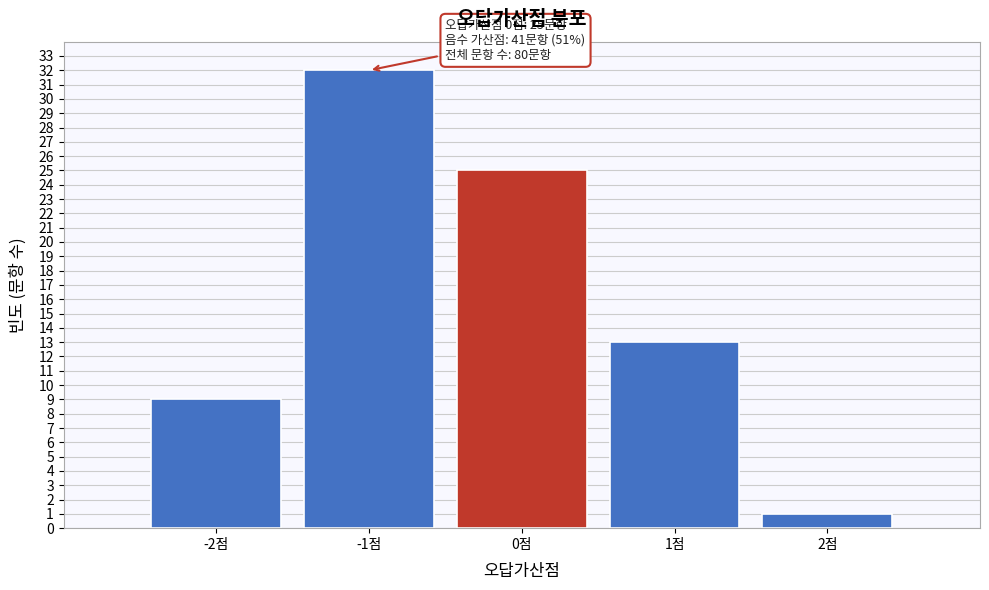

Reading left to right, transcribe all the data shown in this chart.

-2점=9	-1점=32	0점=25	1점=13	2점=1